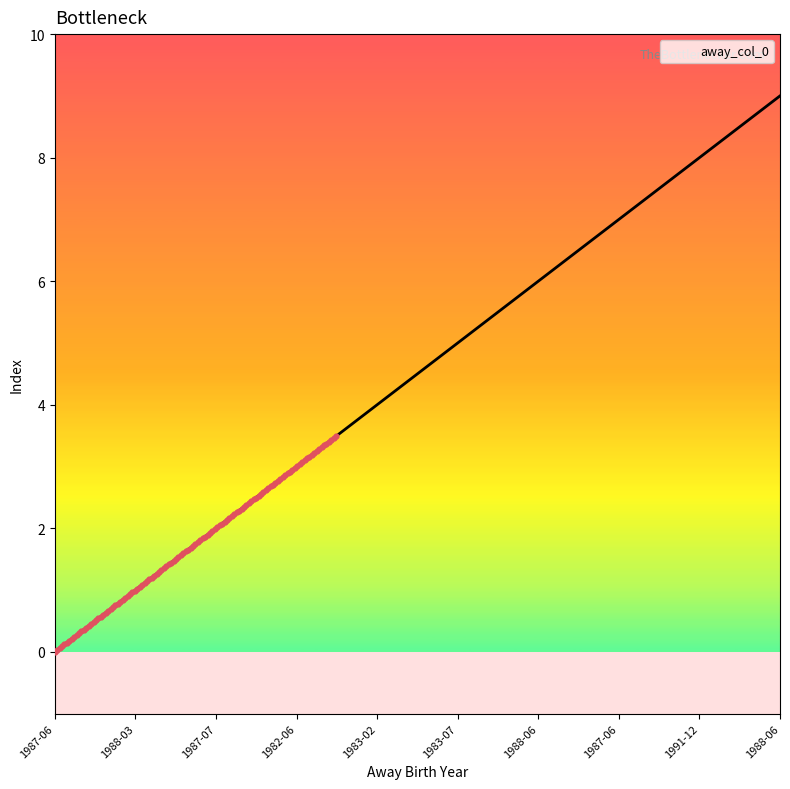

What is the maximum value shown in the chart?

9.0